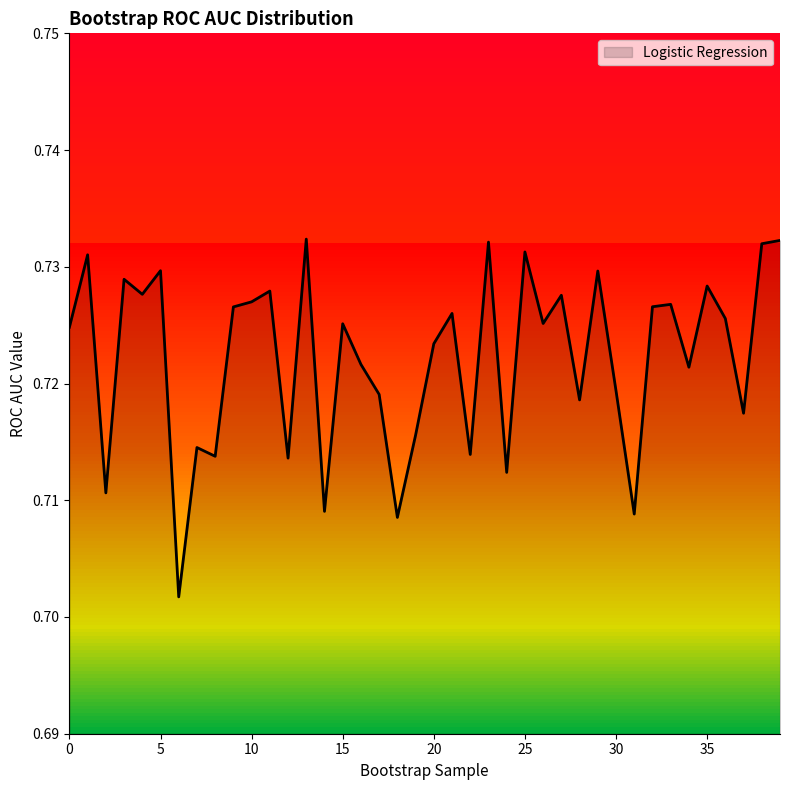

How many lines are shown in the chart?

1